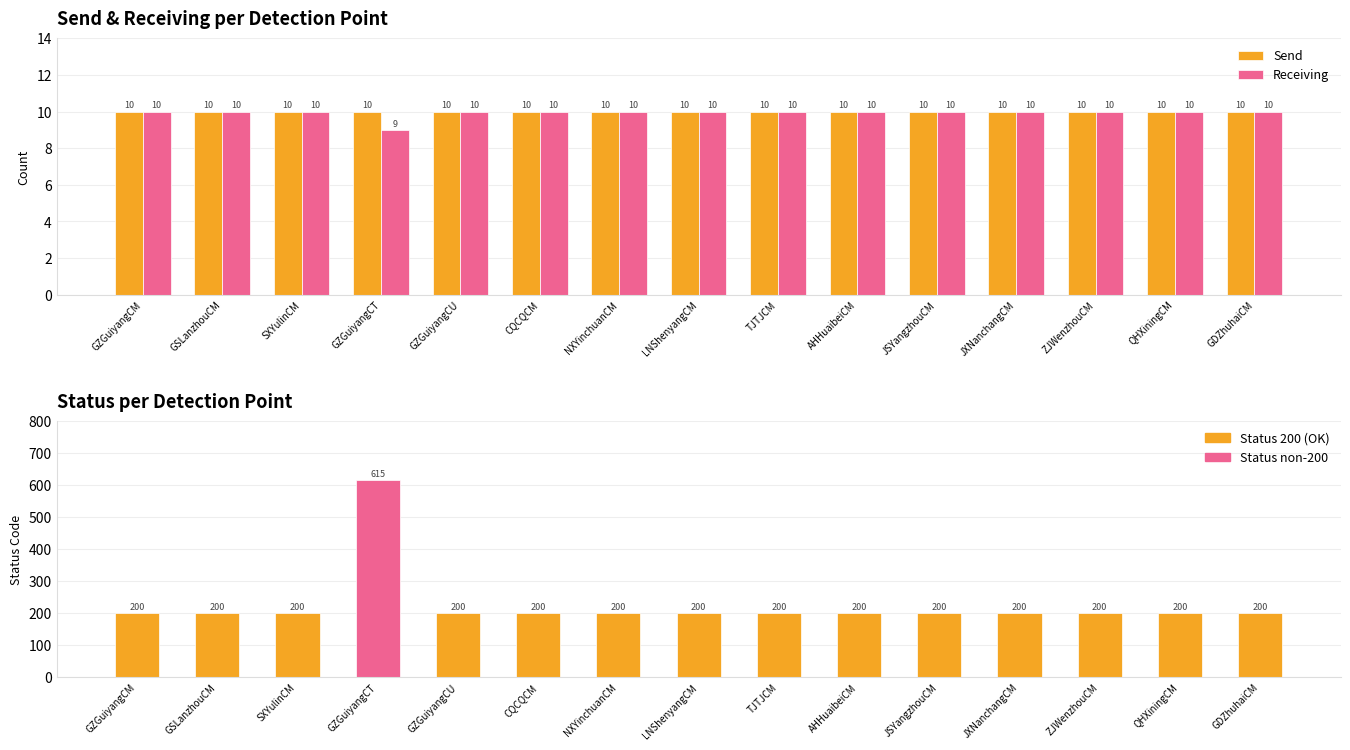

Where is Send nearest to the value 10?

GZGuiyangCM